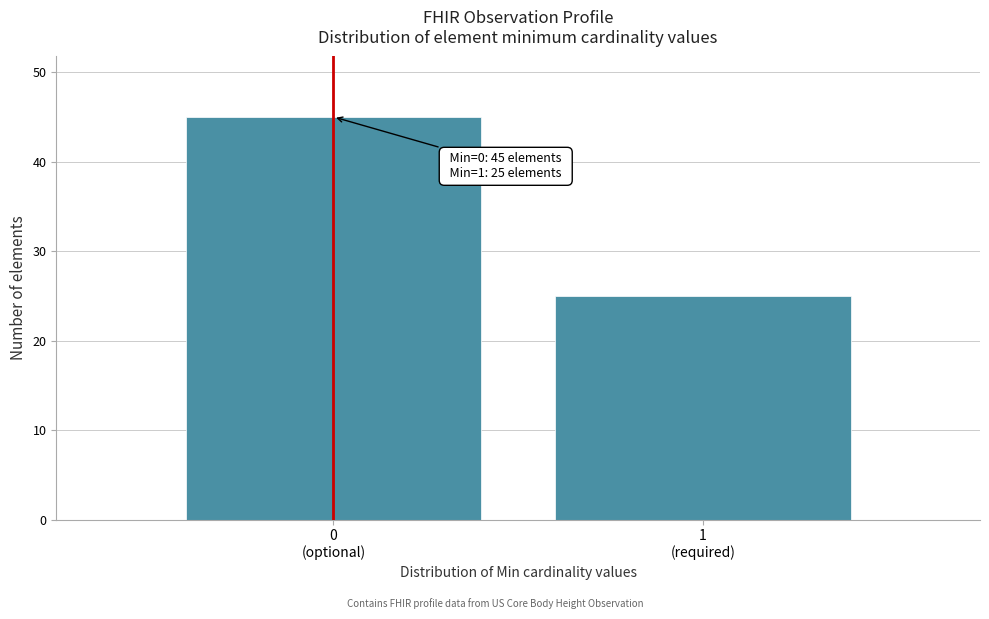

Reading left to right, list all the values displayed in this chart.

45	25